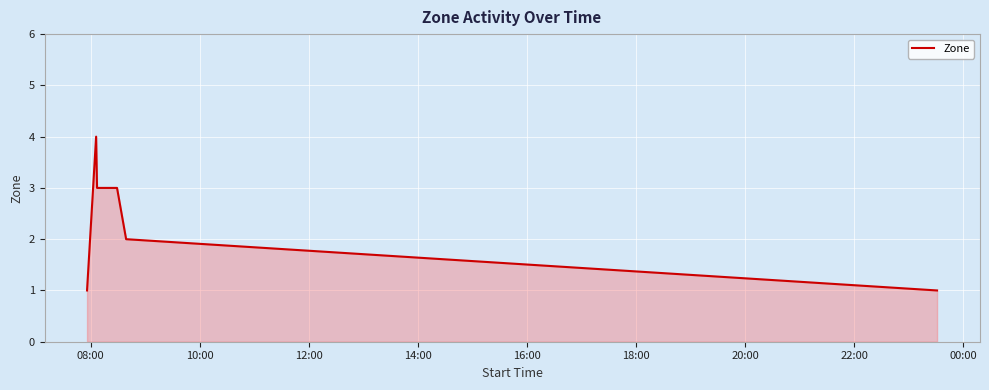

What is the maximum value shown in the chart?

4